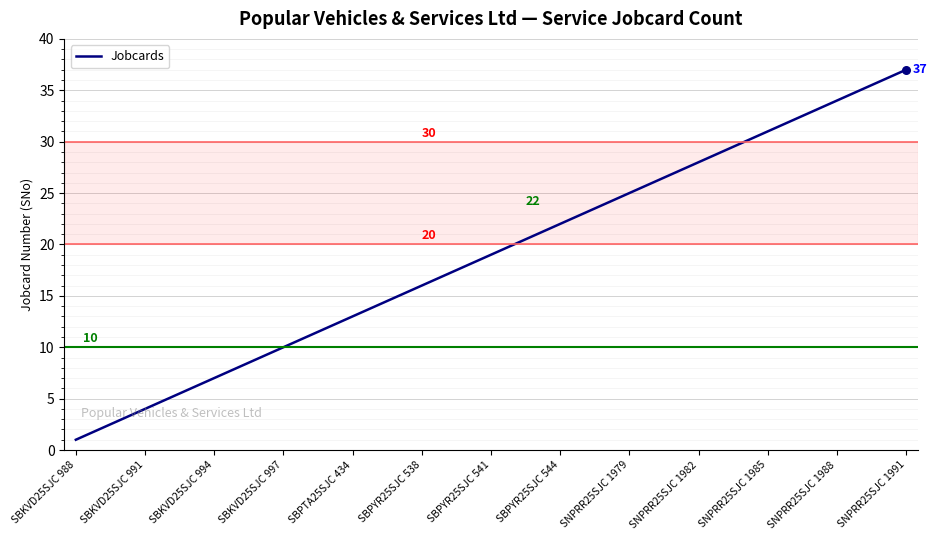

What is the difference between the maximum and minimum values?

36